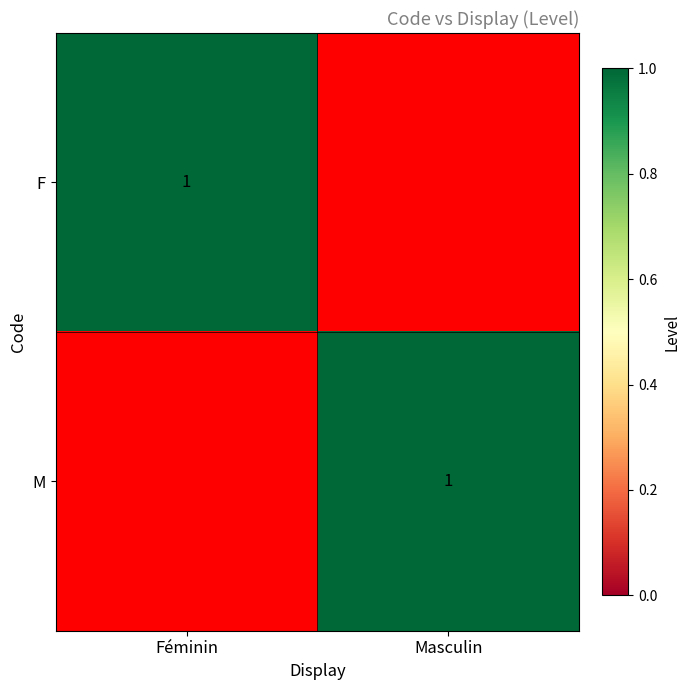

Between Masculin and Féminin, which is larger?

Féminin